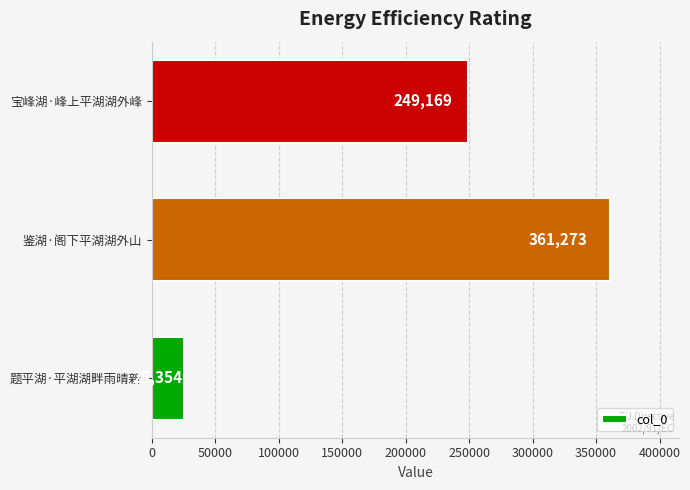

What is the sum of all values?

635796